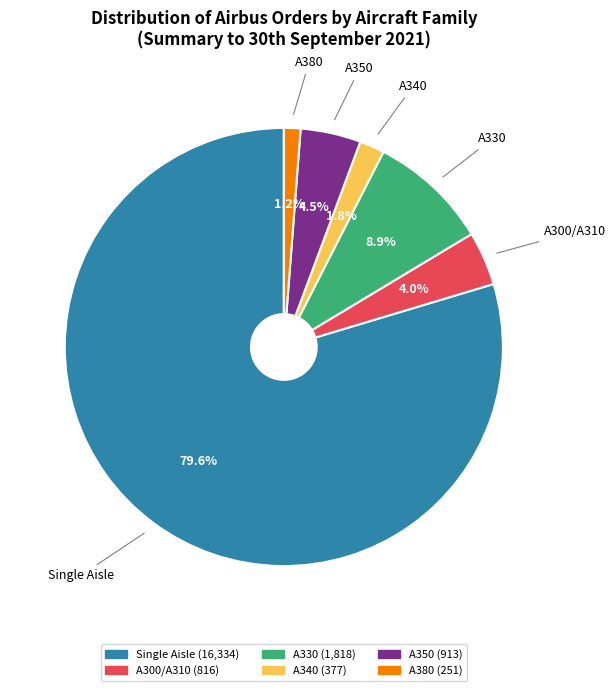

Is there a majority slice in this chart?

Yes